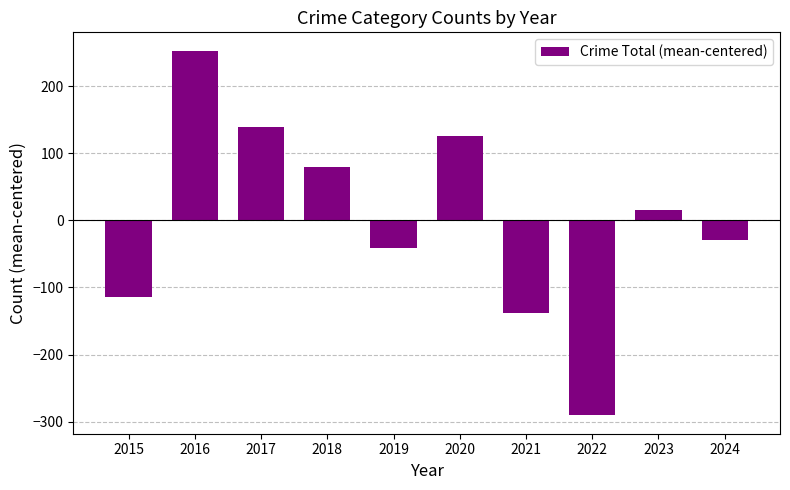

How many values are above zero?

5